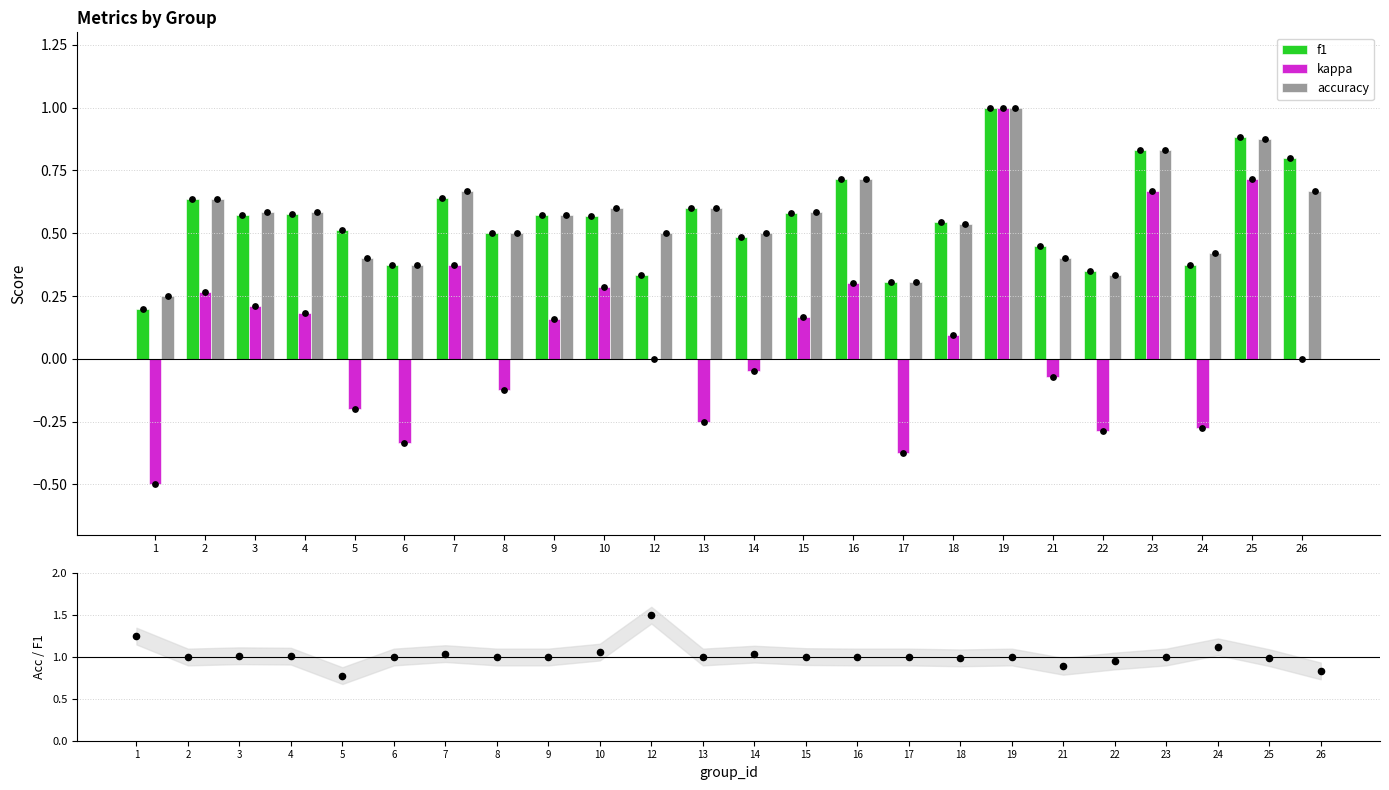

Is the value of accuracy/f1 at 13 greater than the value of accuracy at 9?

Yes